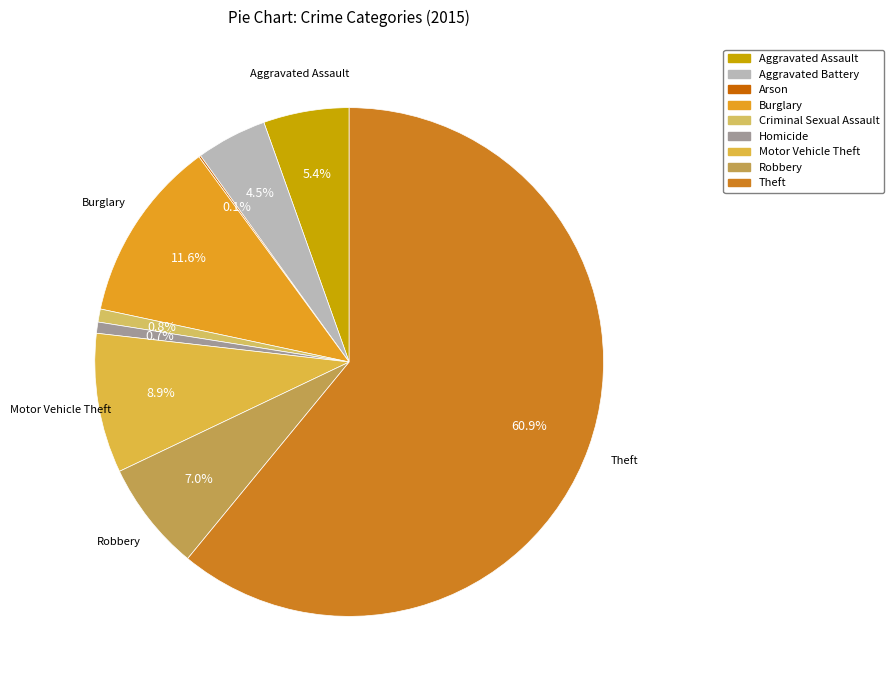

Count the number of slices in the pie.

9